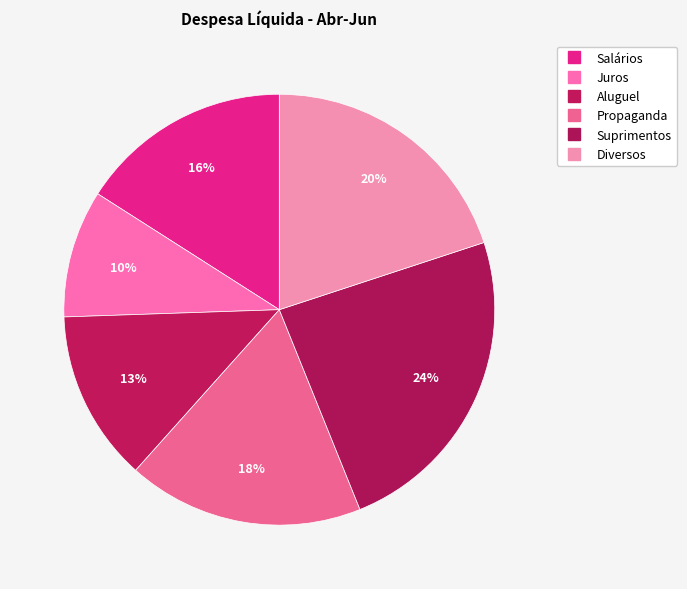

To the nearest percent, what portion does Diversos represent?

20%